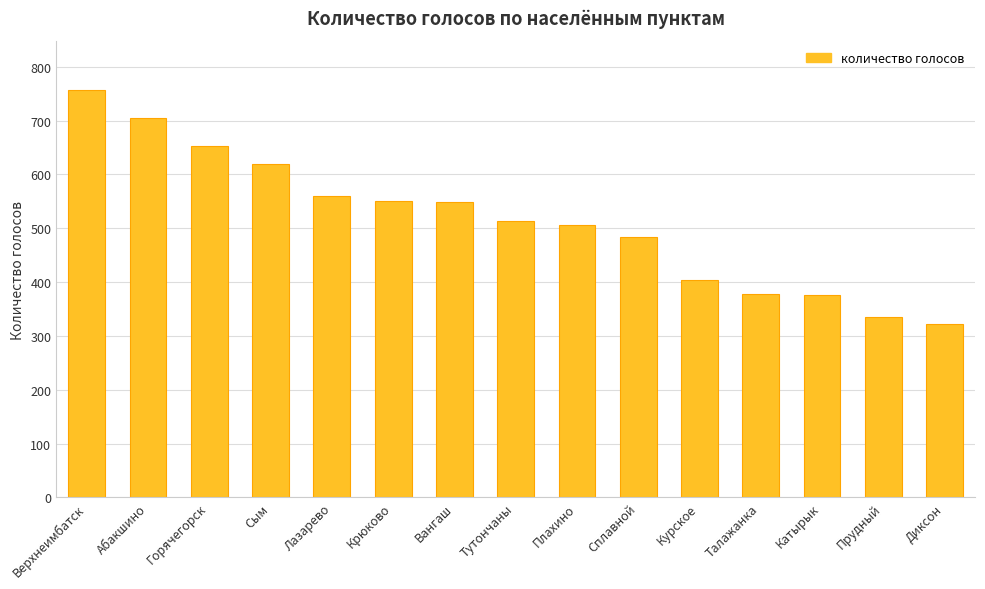

What is the value of the 14th bar from the left?

335